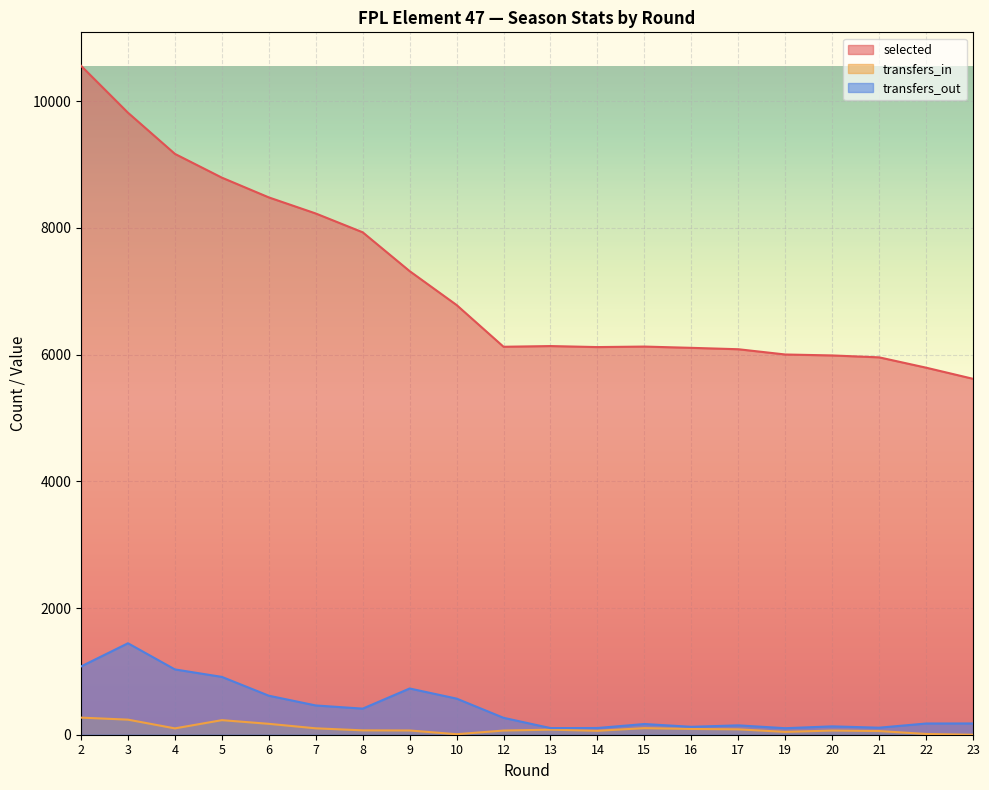

Does the chart display data point markers on the line(s)?

No